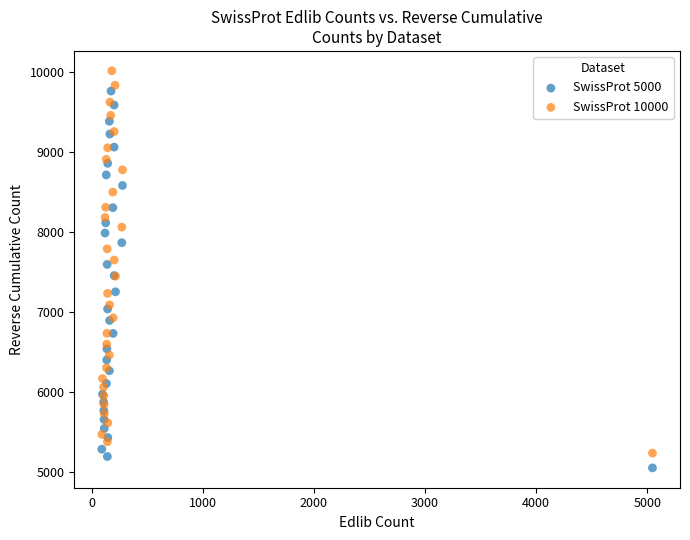

What are all the series names shown in the legend?

SwissProt 5000, SwissProt 10000